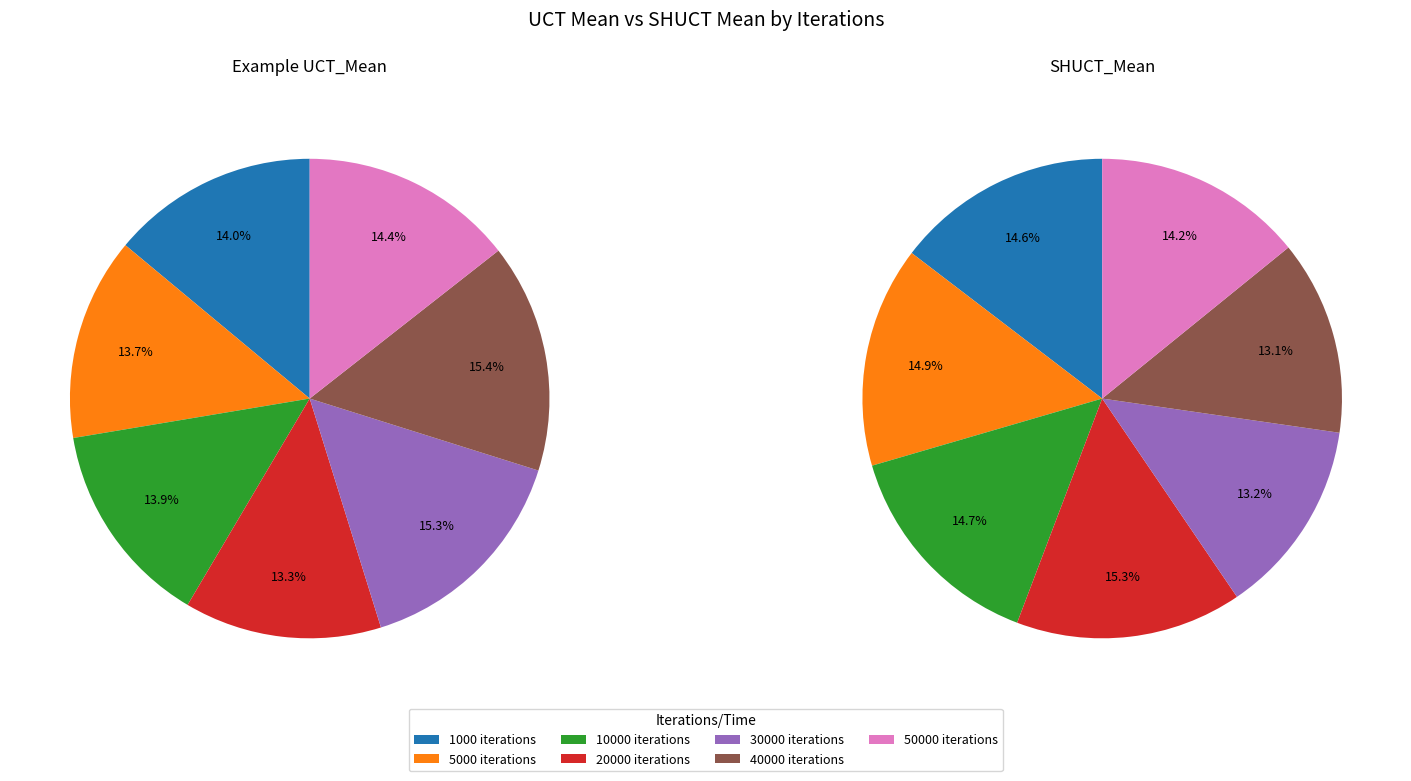

Count the number of slices in the pie.

7